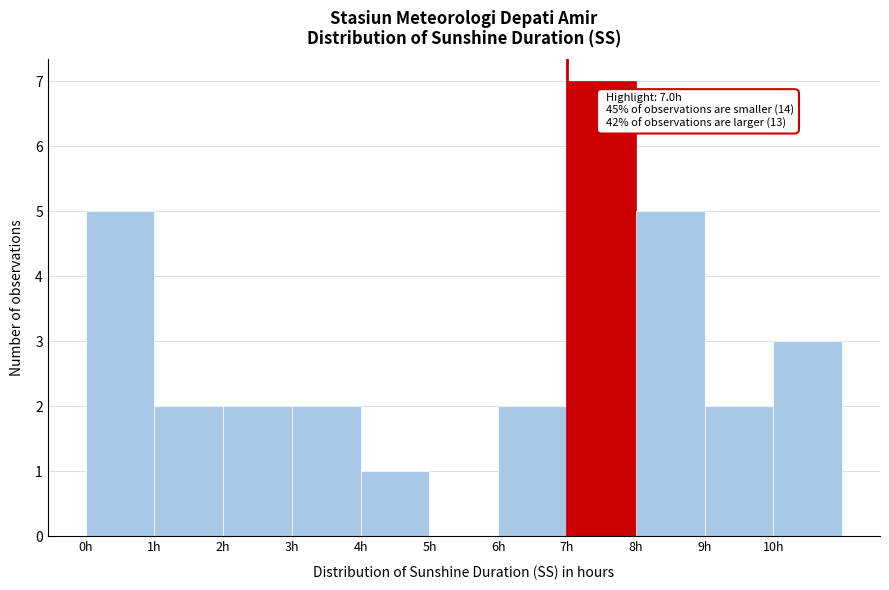

Over which range of the x-axis is the bar tallest?

7 to 8